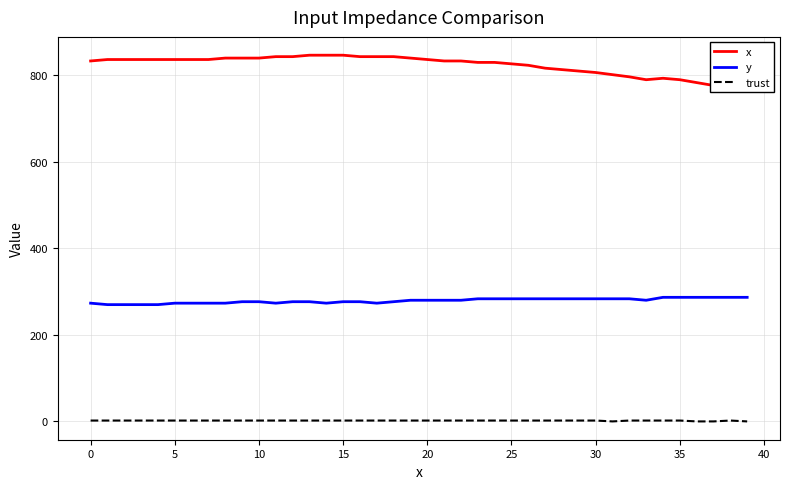

How many lines are shown in the chart?

3